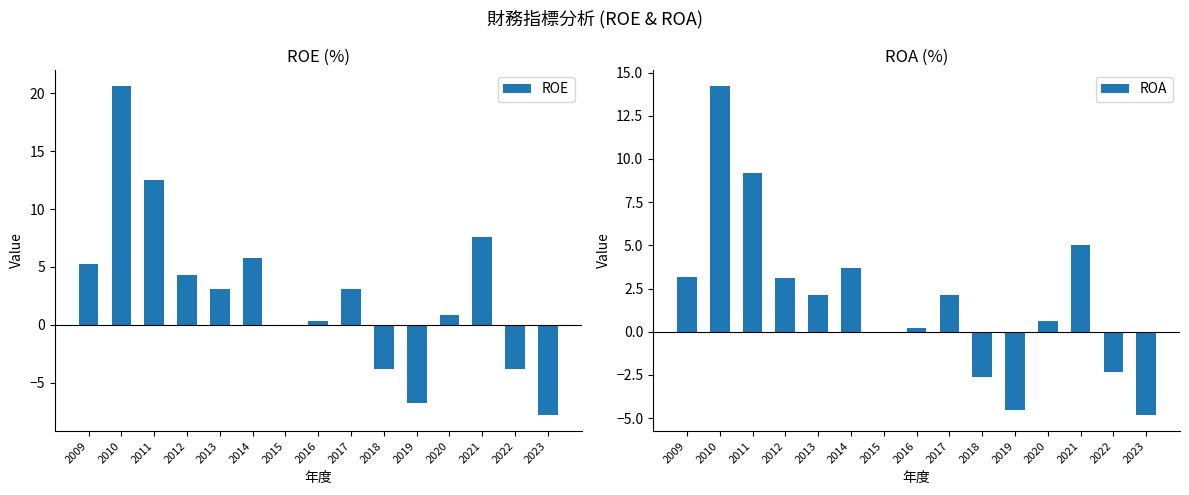

Which series changed the most between 2011 and 2022?

ROE